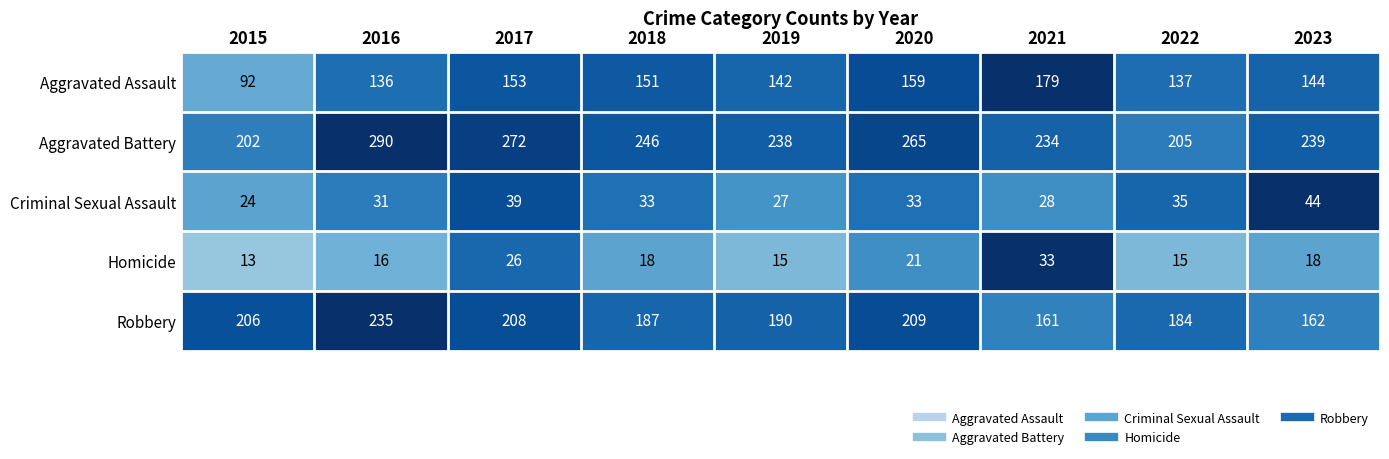

Where does the Robbery series first go above 190?

2015